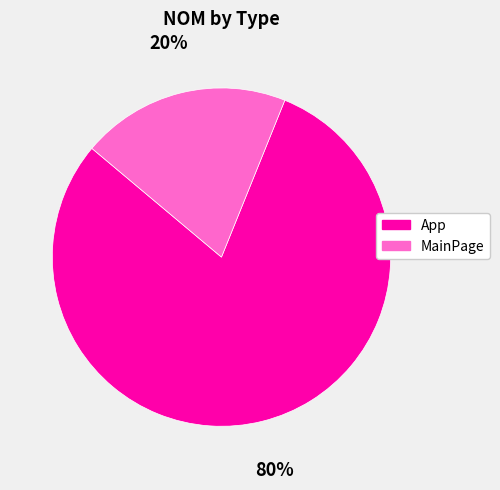

Is the sum of MainPage and App greater than half?

Yes